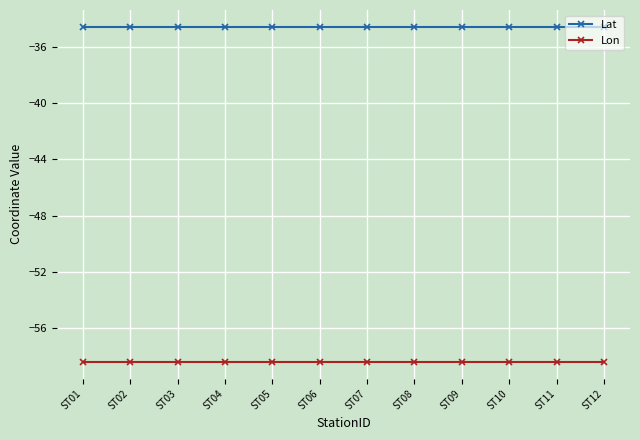

What is the spread (max minus min) of values at ST04?

23.8